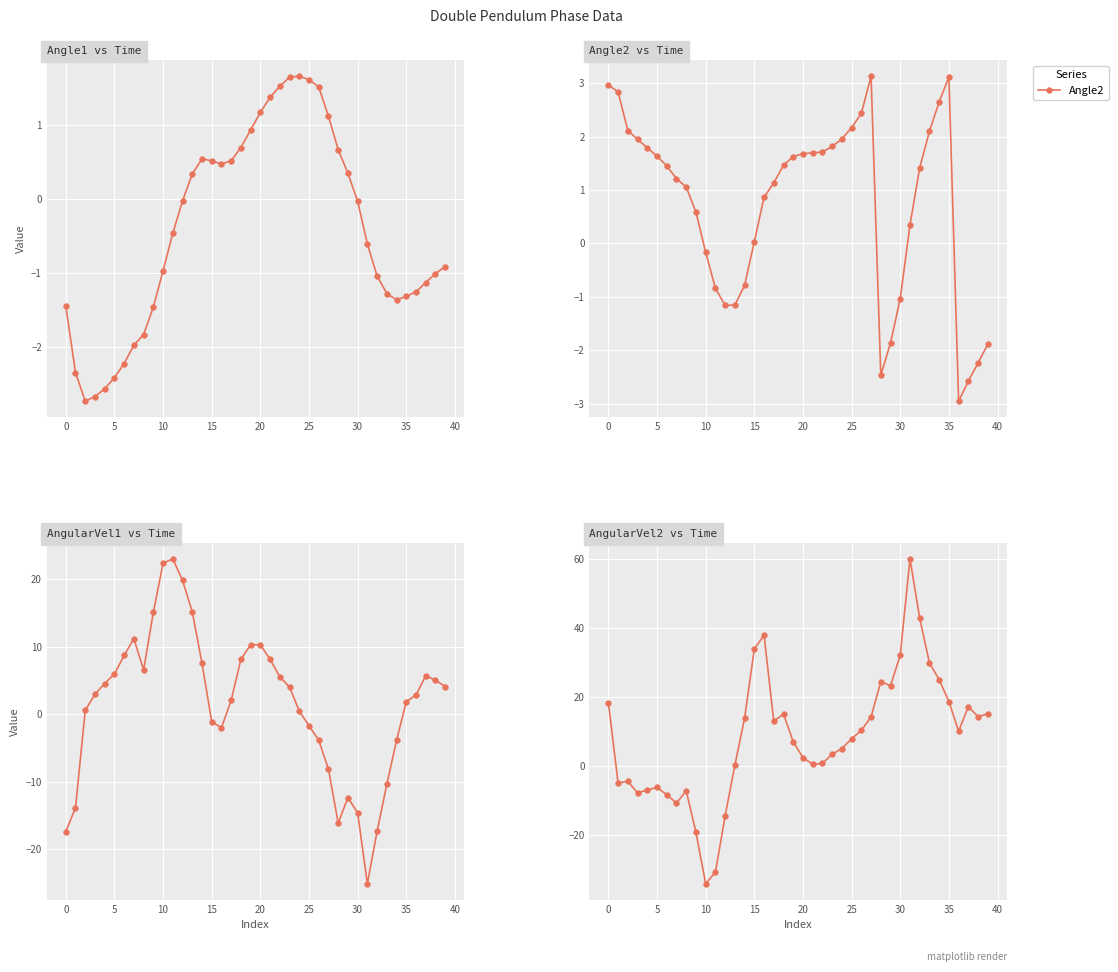

Is the value of AngularVel1 at 27 greater than the value of AngularVel2 at 37?

No